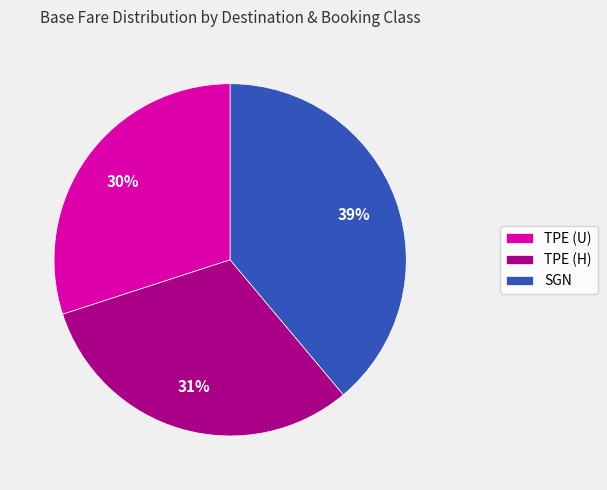

Is TPE (H) the majority of the pie?

No